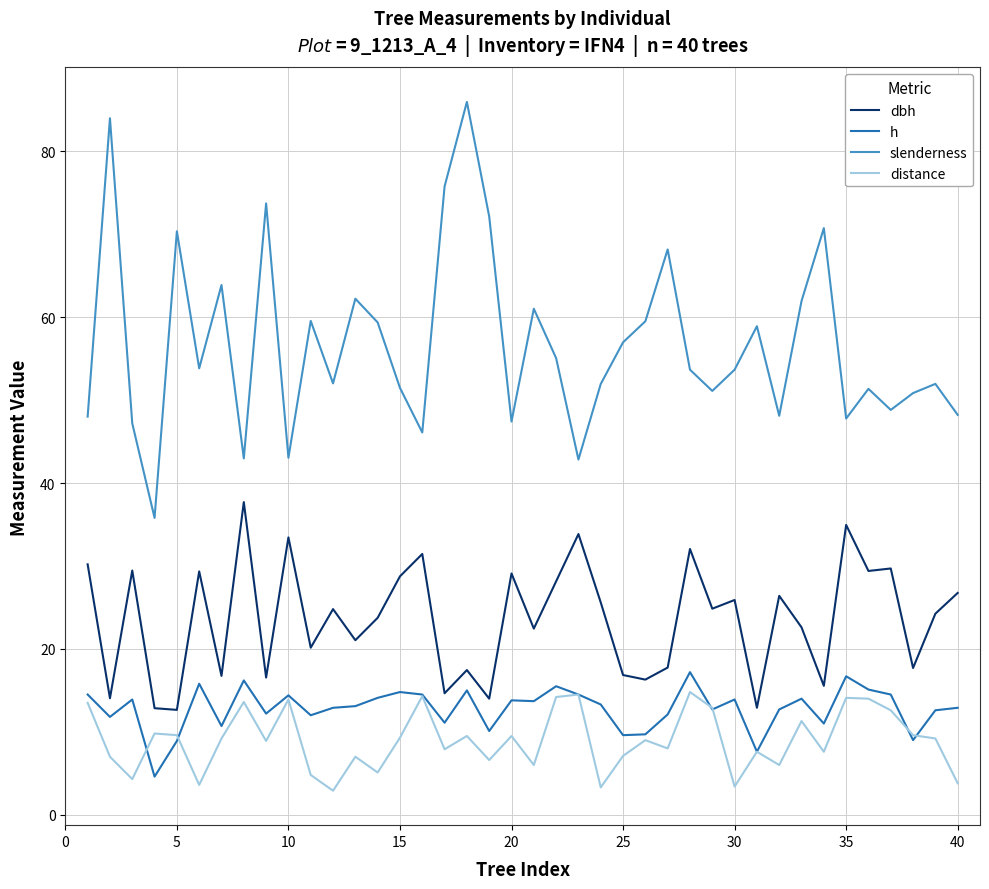

What is the lowest value of the distance series?

2.9